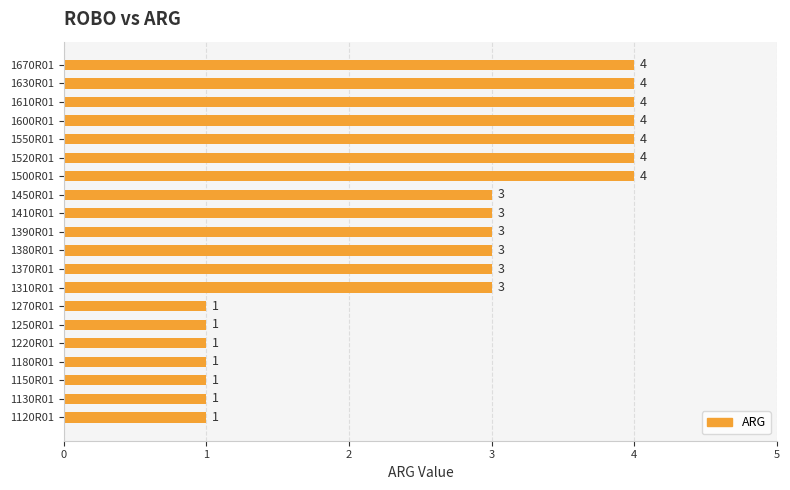

How many values are below 3?

7